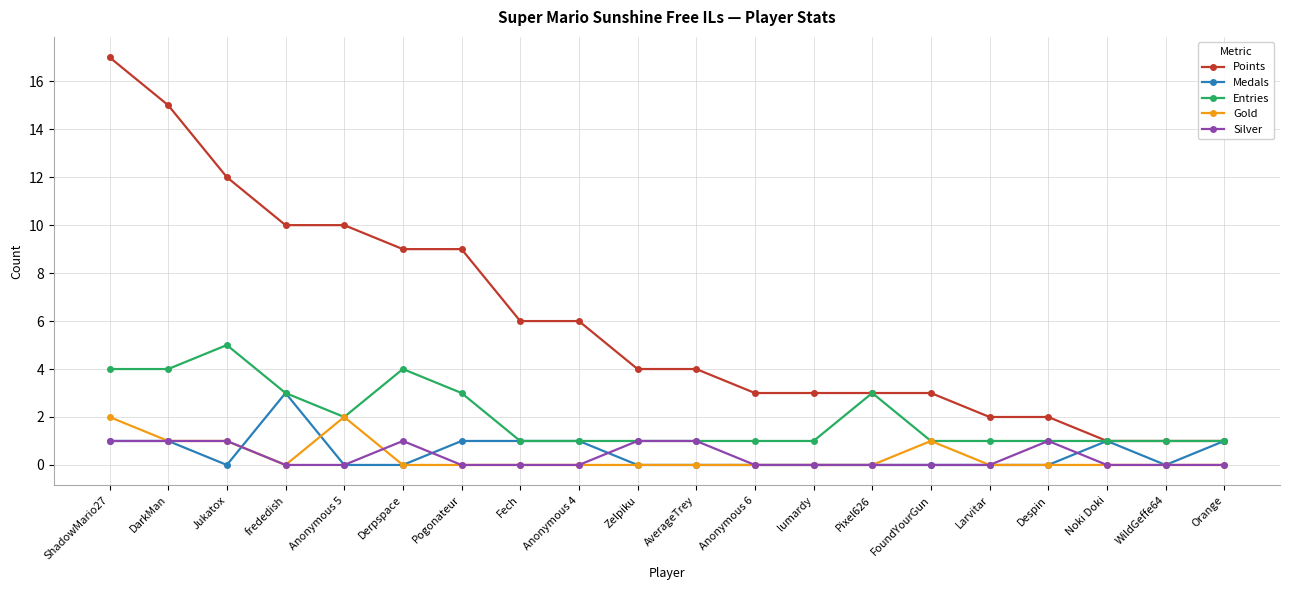

Reading left to right, extract all data points from this chart.

Points: 17	15	12	10	10	9	9	6	6	4	4	3	3	3	3	2	2	1	1	1
Medals: 1	1	0	3	0	0	1	1	1	0	0	0	0	0	0	0	0	1	0	1
Entries: 4	4	5	3	2	4	3	1	1	1	1	1	1	3	1	1	1	1	1	1
Gold: 2	1	1	0	2	0	0	0	0	0	0	0	0	0	1	0	0	0	0	0
Silver: 1	1	1	0	0	1	0	0	0	1	1	0	0	0	0	0	1	0	0	0